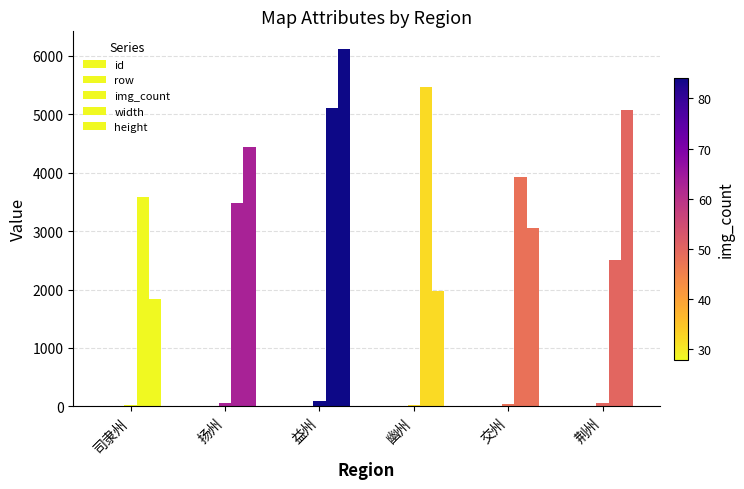

At which label is height closest to 3974?

扬州